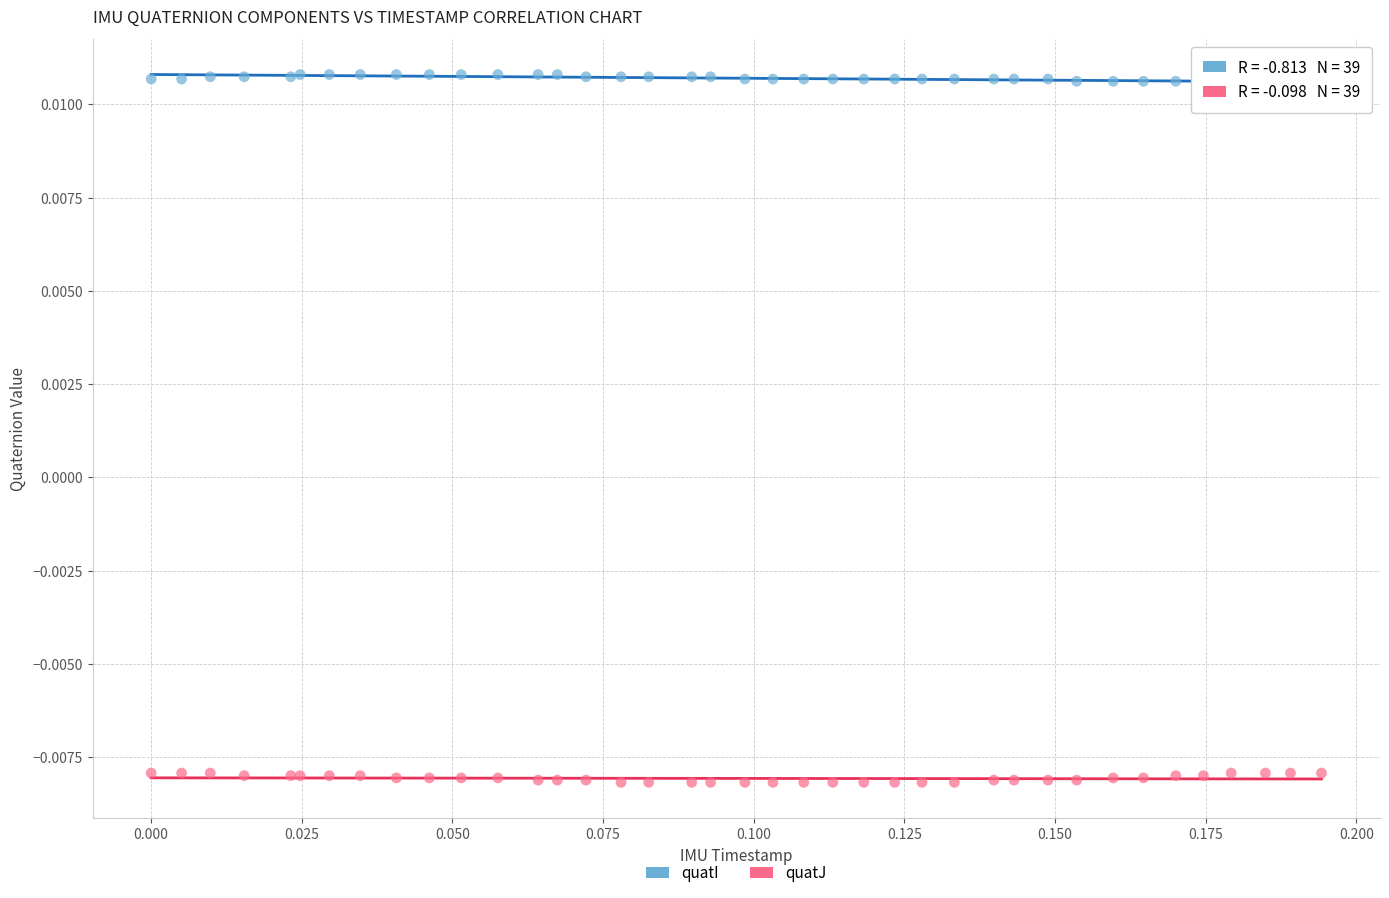

Which series contains the lowest Y value?

quatJ